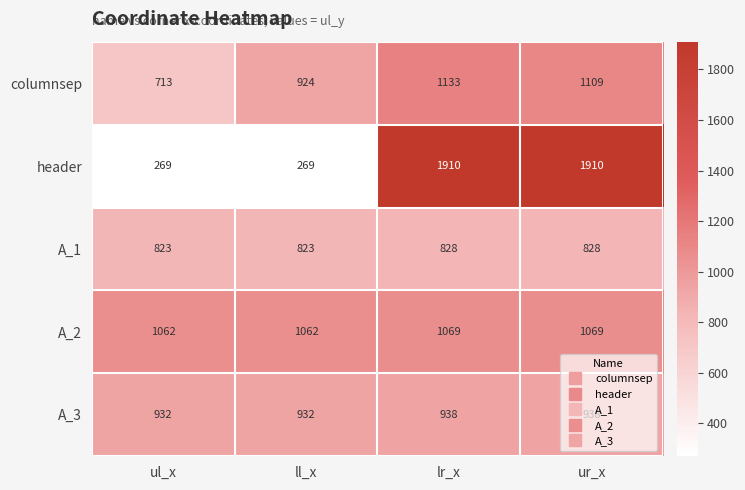

True or false: header has a value of 269 at ll_x.

True